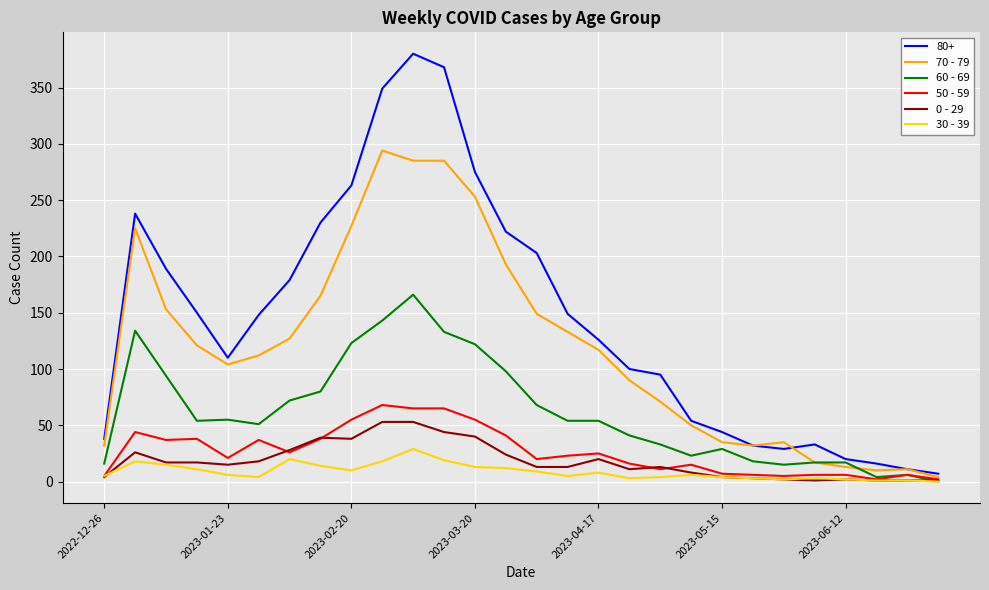

Which series has the largest total across all categories?

80+